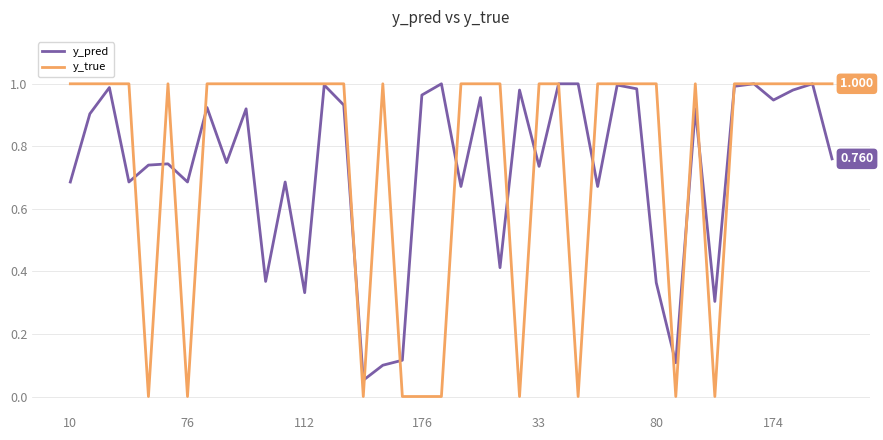

Which series has the widest spread of values?

y_true